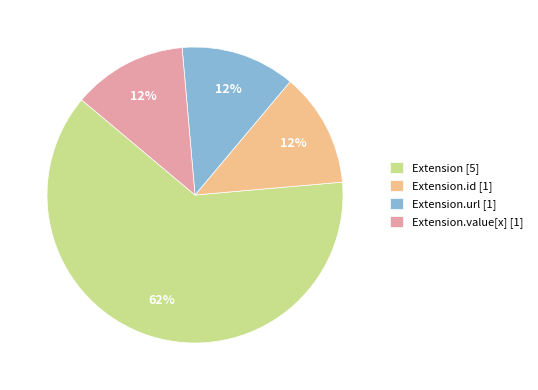

Which slice represents more than half of the pie?

Extension [5]